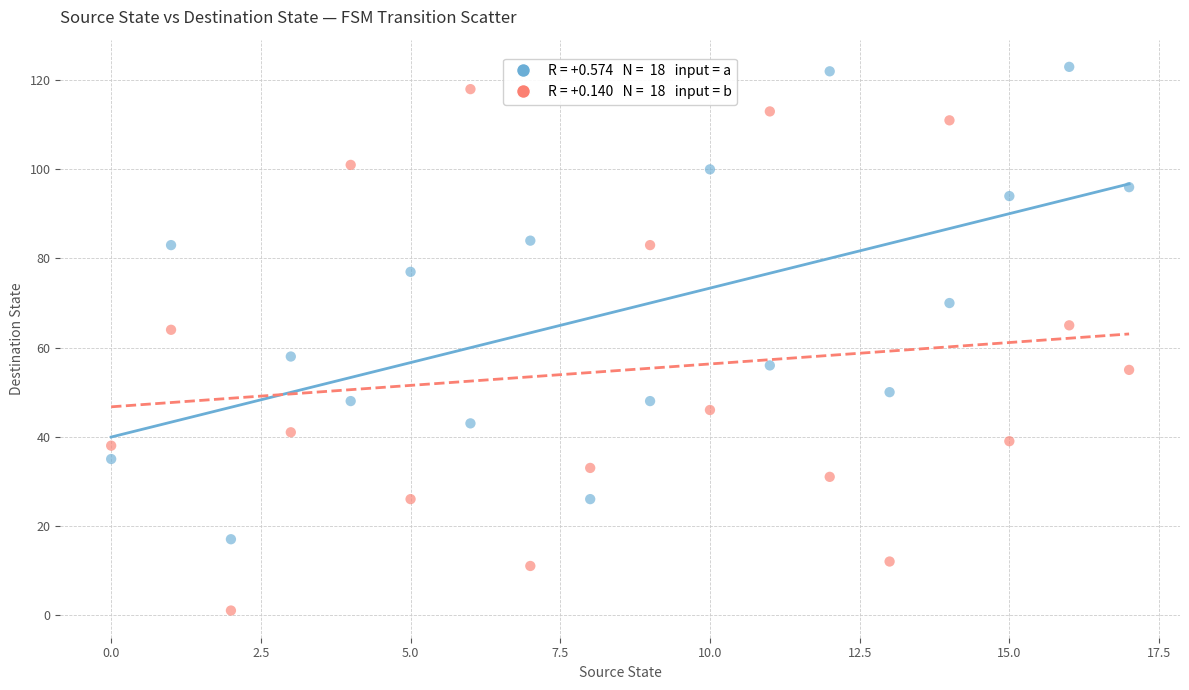

Across all data points, what is the range of Y values (max minus min)?

122